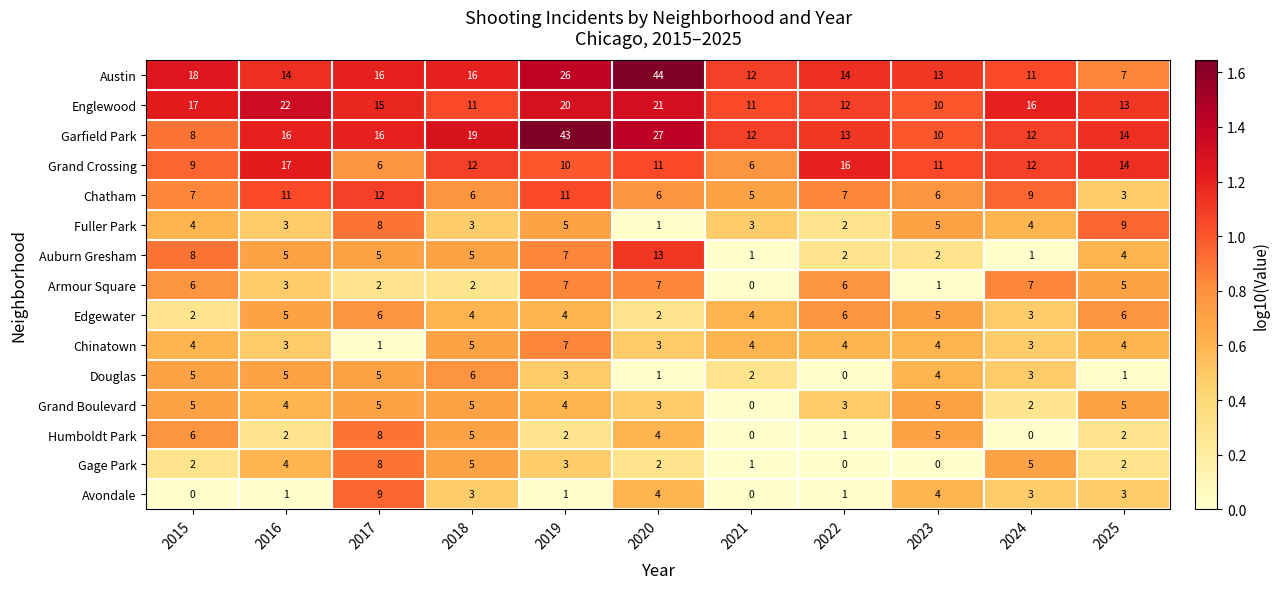

At how many categories does at least one series exceed 11?

11